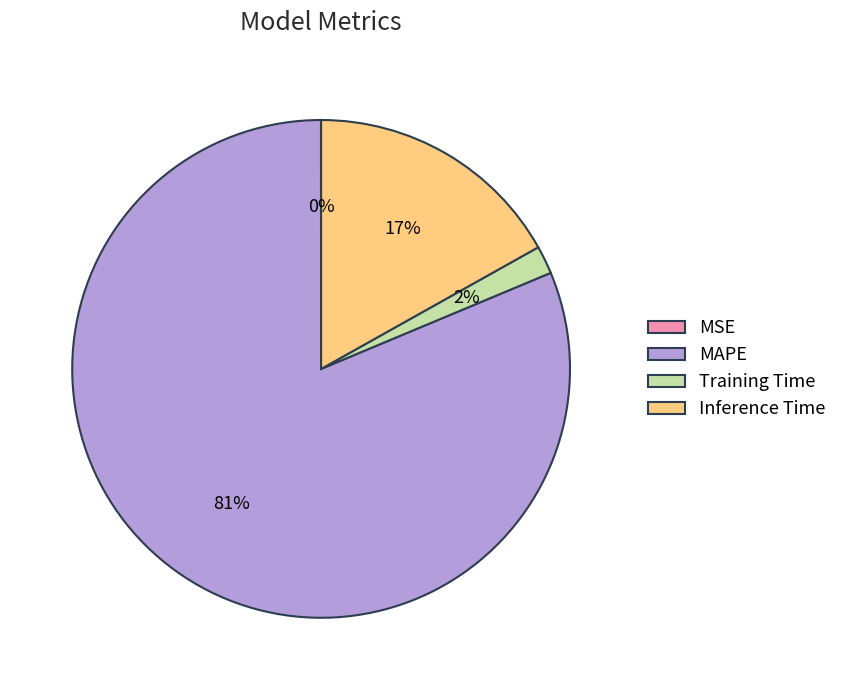

What is the largest slice in the pie chart?

MAPE